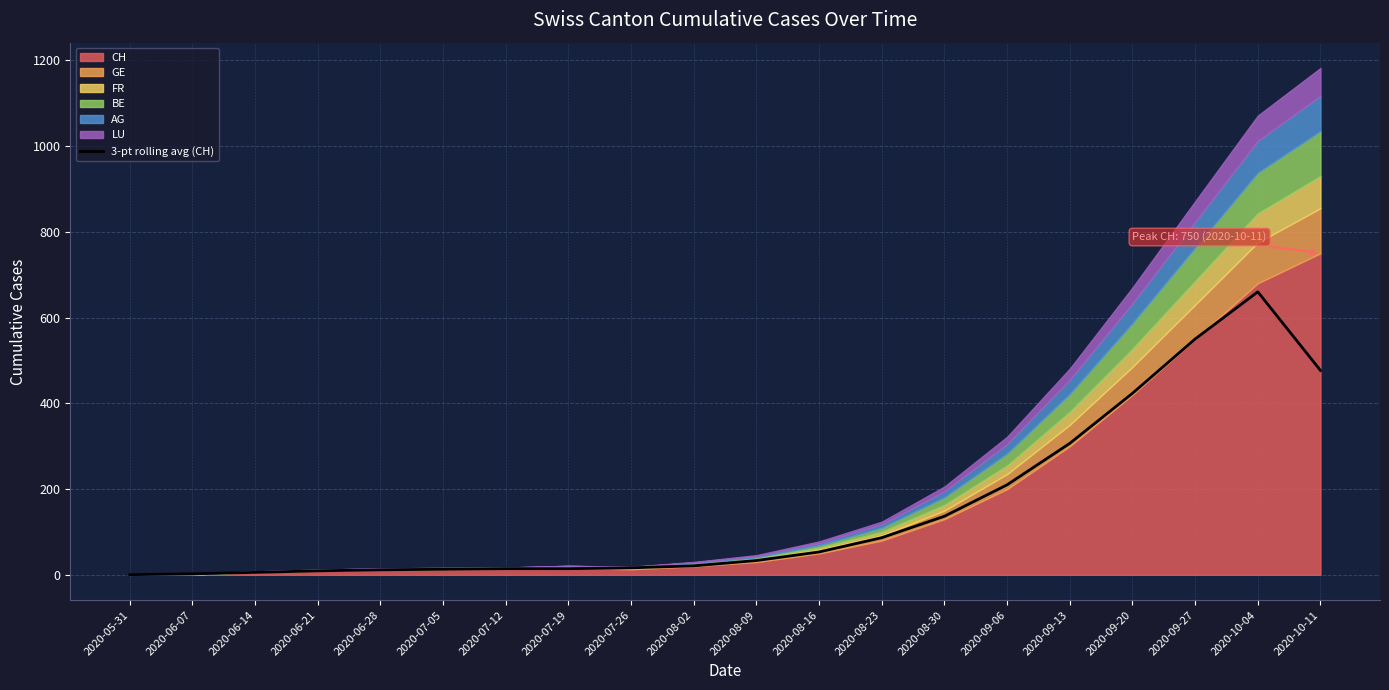

Is it true that 3-pt rolling avg (CH) equals 327.7 at 2020-09-27?

False